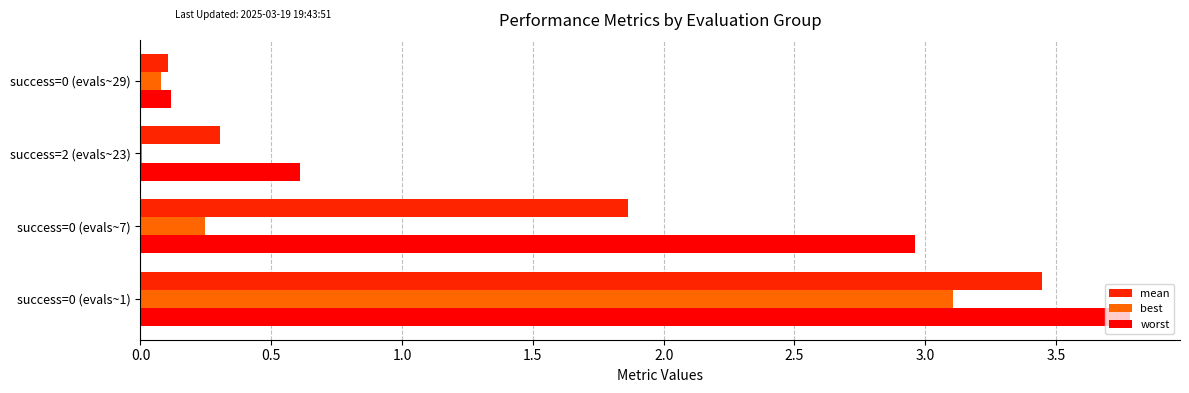

List the series in order of their overall mean, highest first.

worst, mean, best